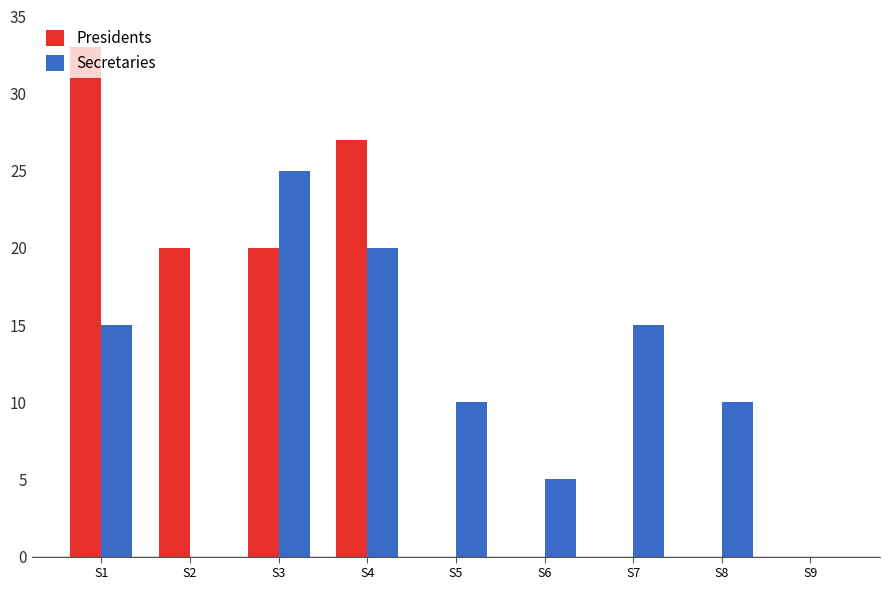

What is the approximate value of Presidents at S2, to the nearest 10?

20